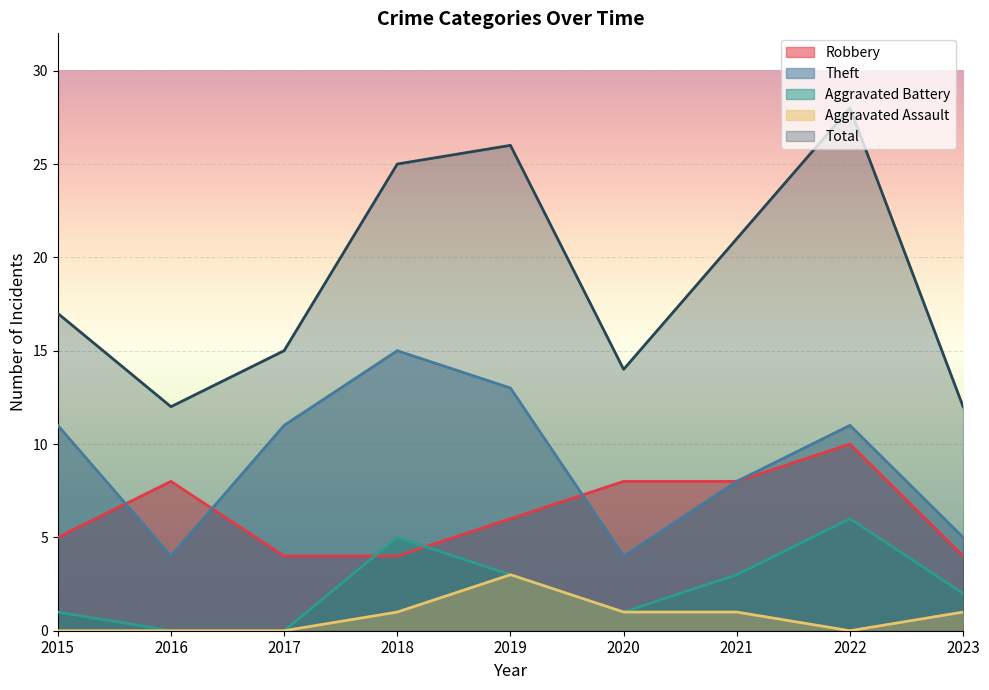

What is the difference between the maximum and minimum values in the Aggravated Assault series?

3